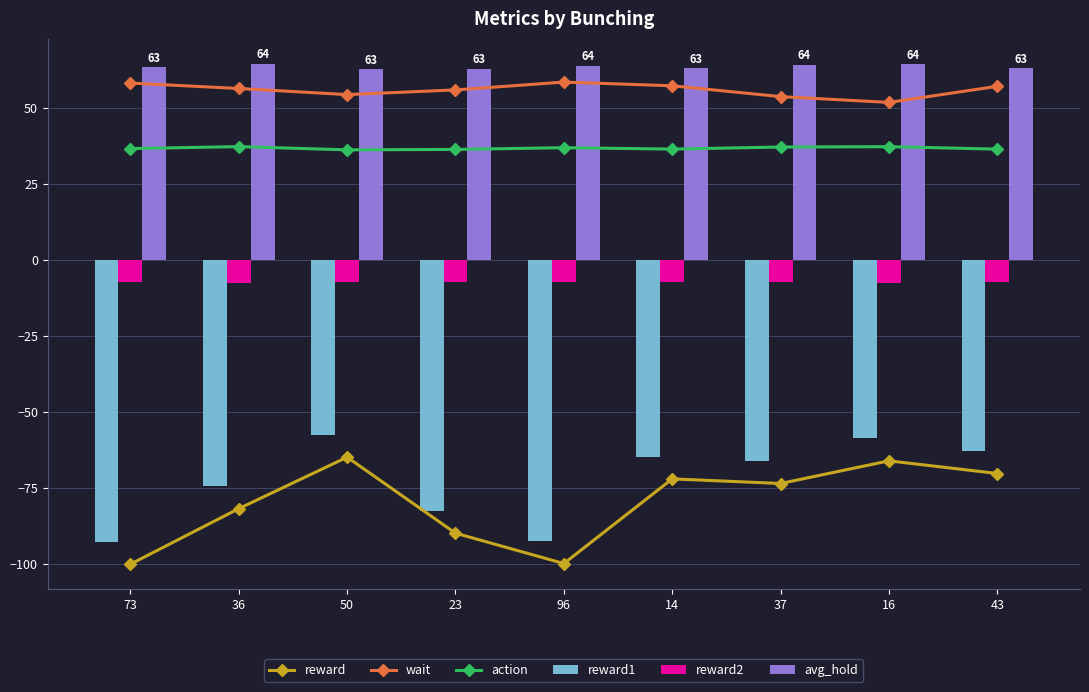

Where is reward1 nearest to the value -75?

36